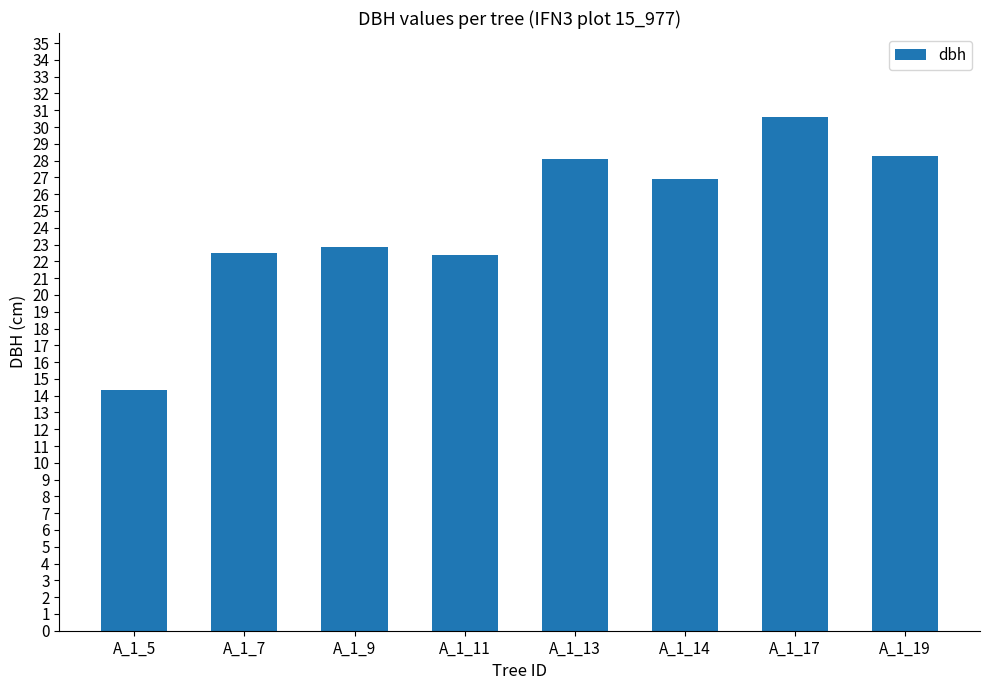

What is the difference between the values at A_1_11 and A_1_5?

8.0